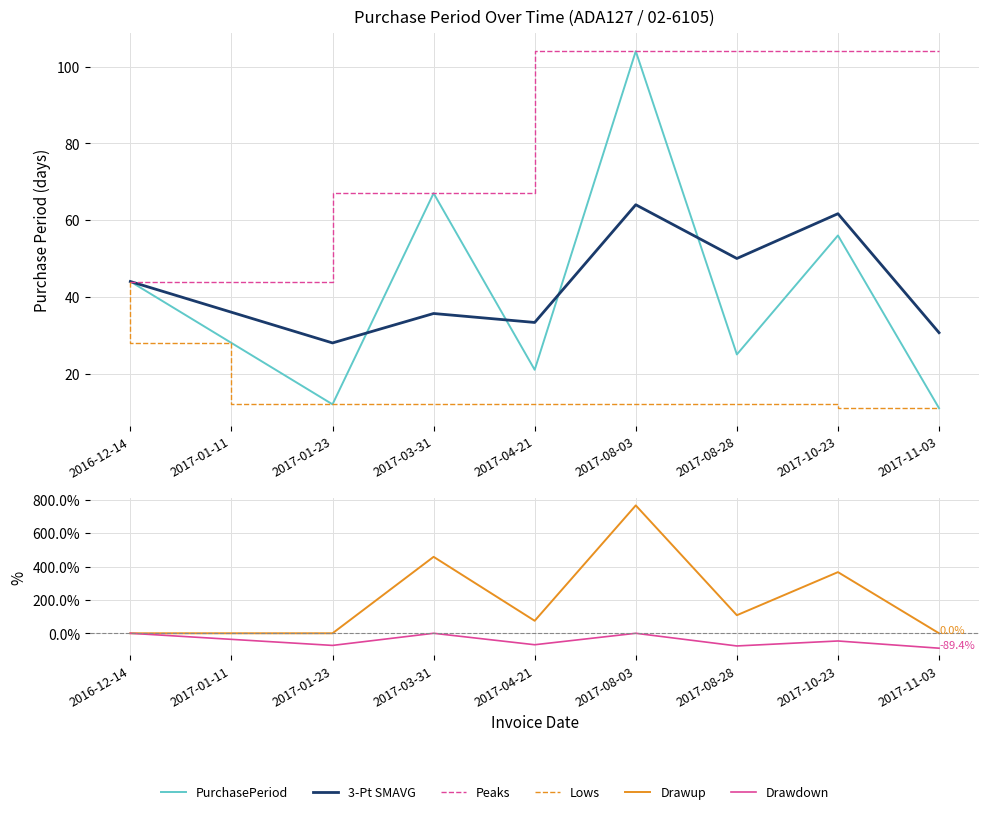

Which category has the highest value across all series?

2017-08-03